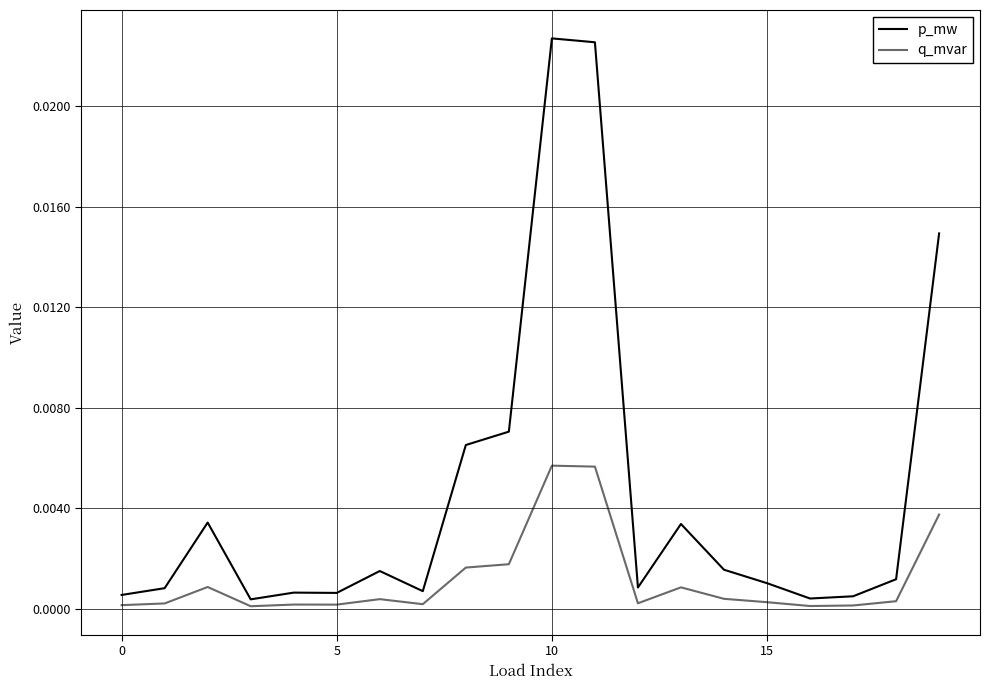

List the series in order of their peak value, highest first.

p_mw, q_mvar